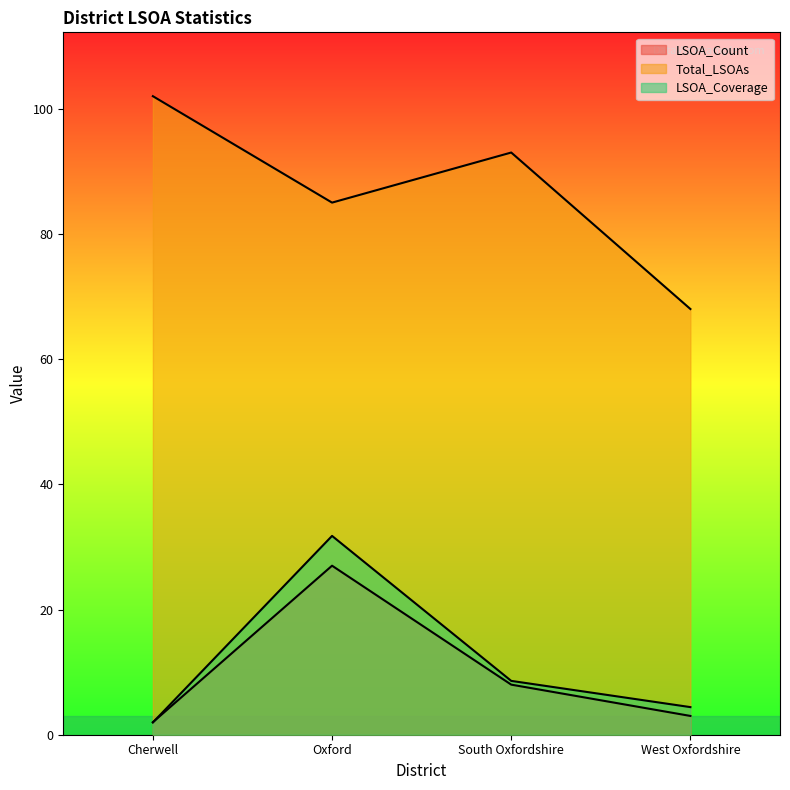

Which series has the largest total across all categories?

Total_LSOAs